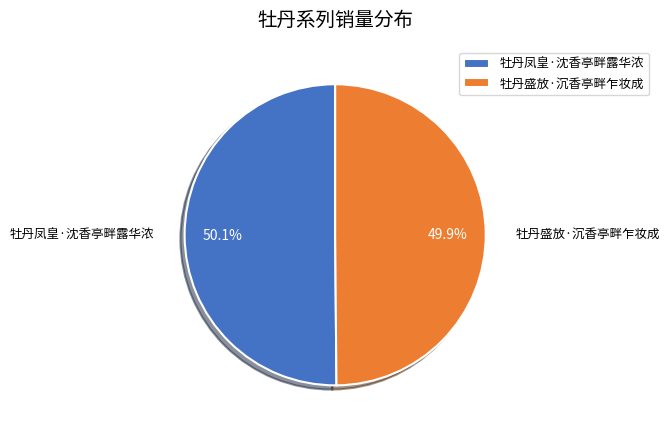

To the nearest percent, what percentage of the pie is 牡丹凤皇·沈香亭畔露华浓?

50%